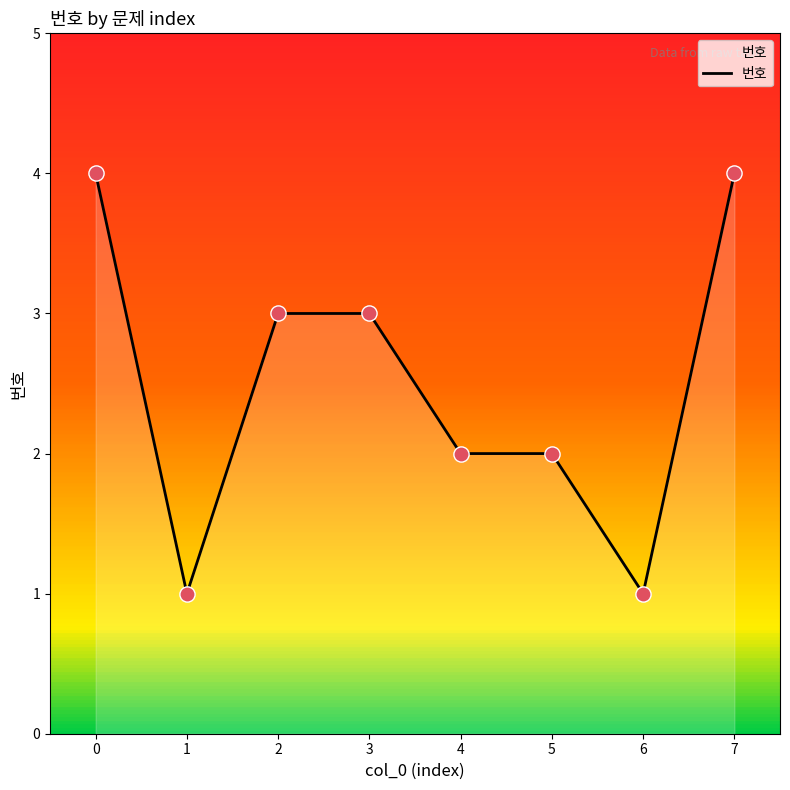

What is the change in value from 6 to 7?

+3